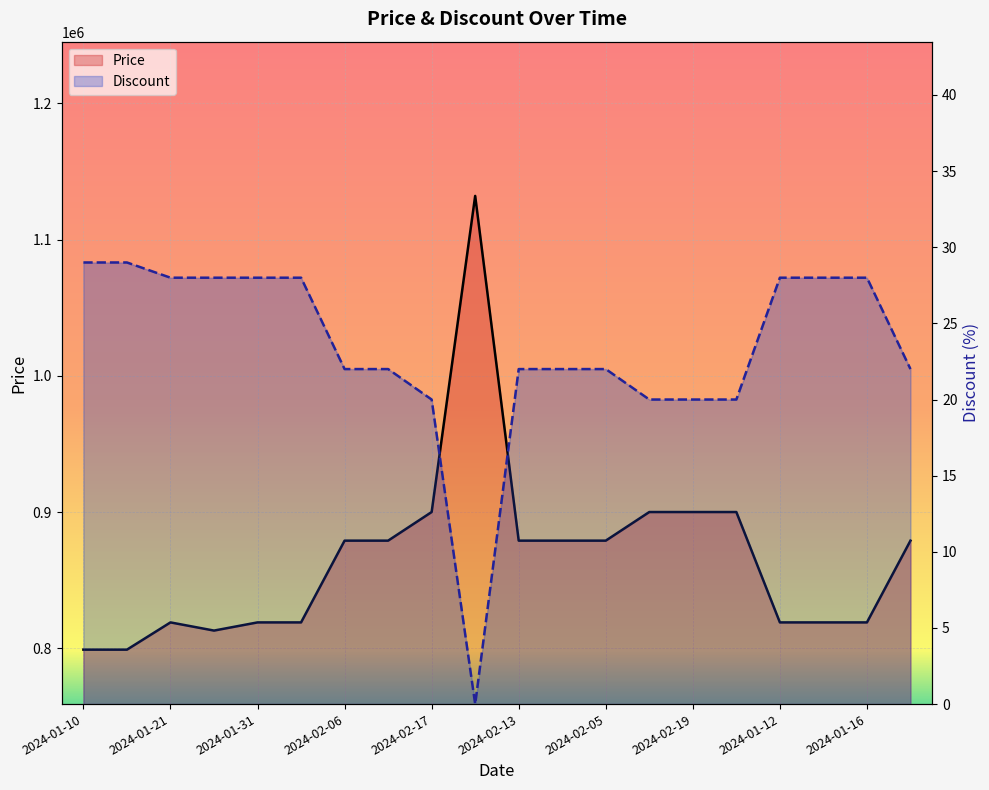

Is it true that Discount equals 28 at 2024-01-15?

True